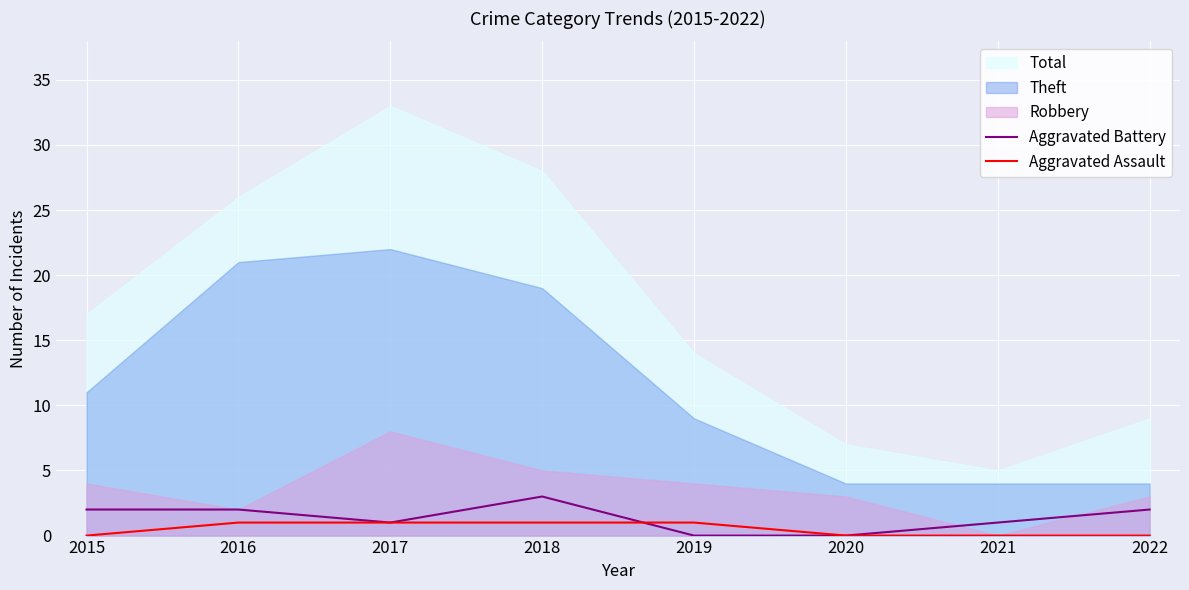

How many values in Aggravated Assault are above zero?

4